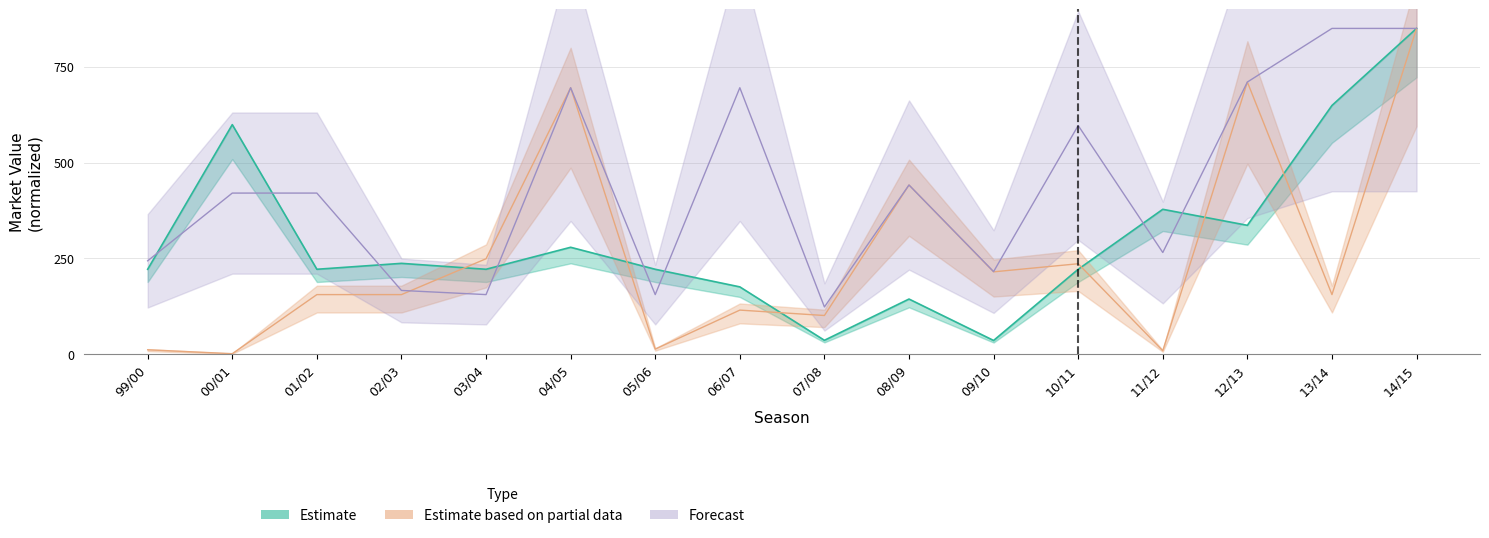

Is it true that Estimate based on partial data equals 236.1 at 10/11?

True